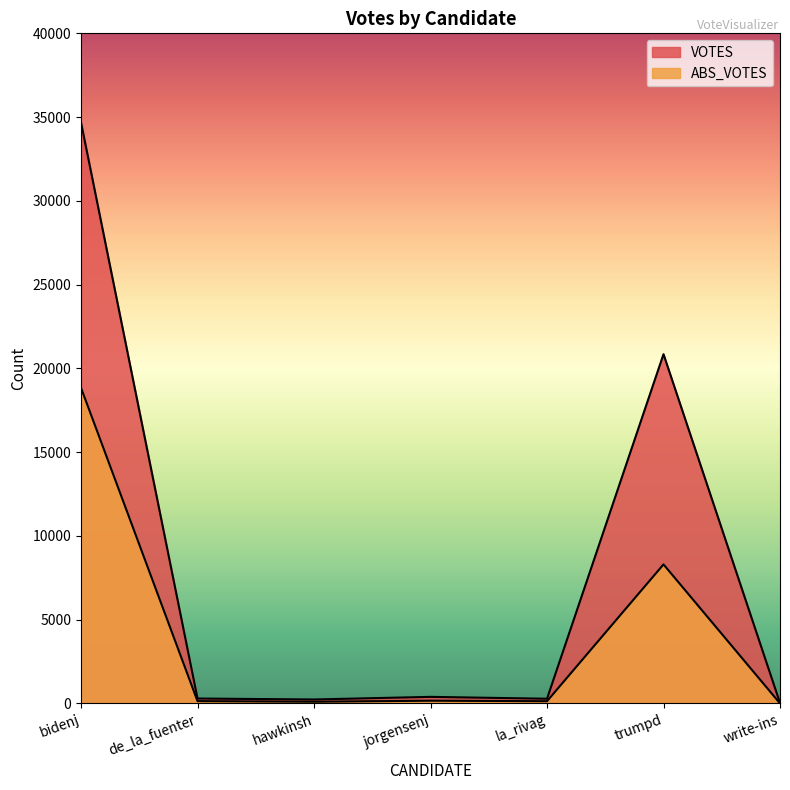

What is the difference between the highest and lowest values at hawkinsh?

135